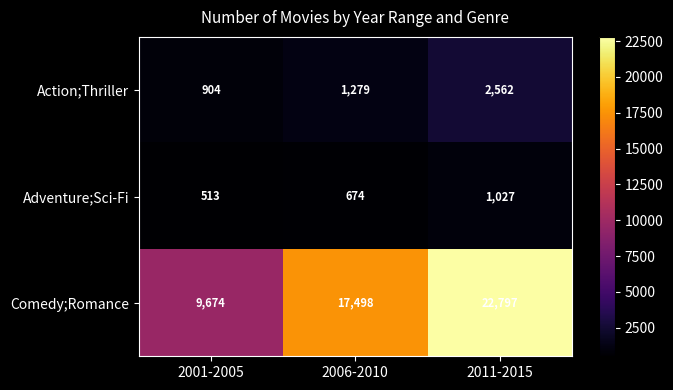

Reading left to right, extract all data points from this chart.

Action;Thriller: 2001-2005=904	2006-2010=1279	2011-2015=2562
Adventure;Sci-Fi: 2001-2005=513	2006-2010=674	2011-2015=1027
Comedy;Romance: 2001-2005=9674	2006-2010=17498	2011-2015=22797